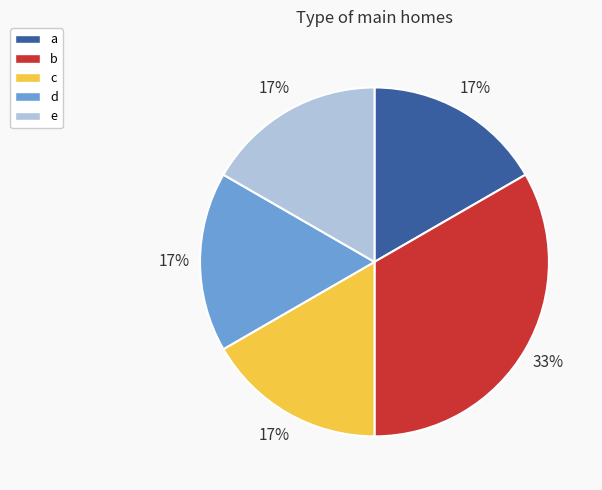

Is it true that e is 17% of the pie?

True